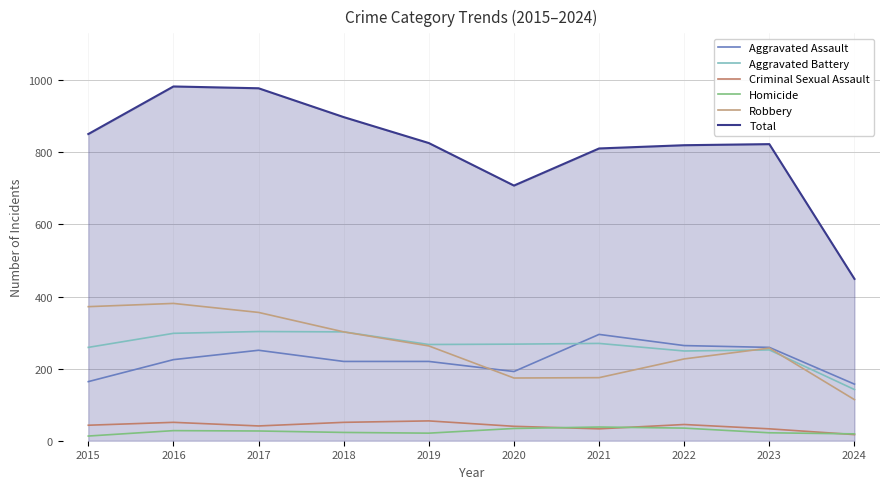

Is it true that Total equals 983 at 2016?

True